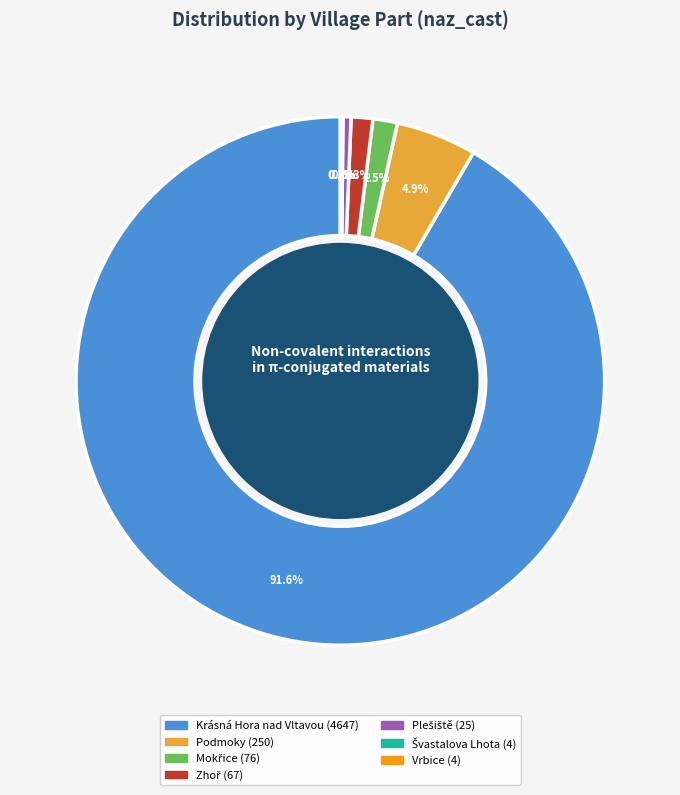

Is there a majority slice in this chart?

Yes